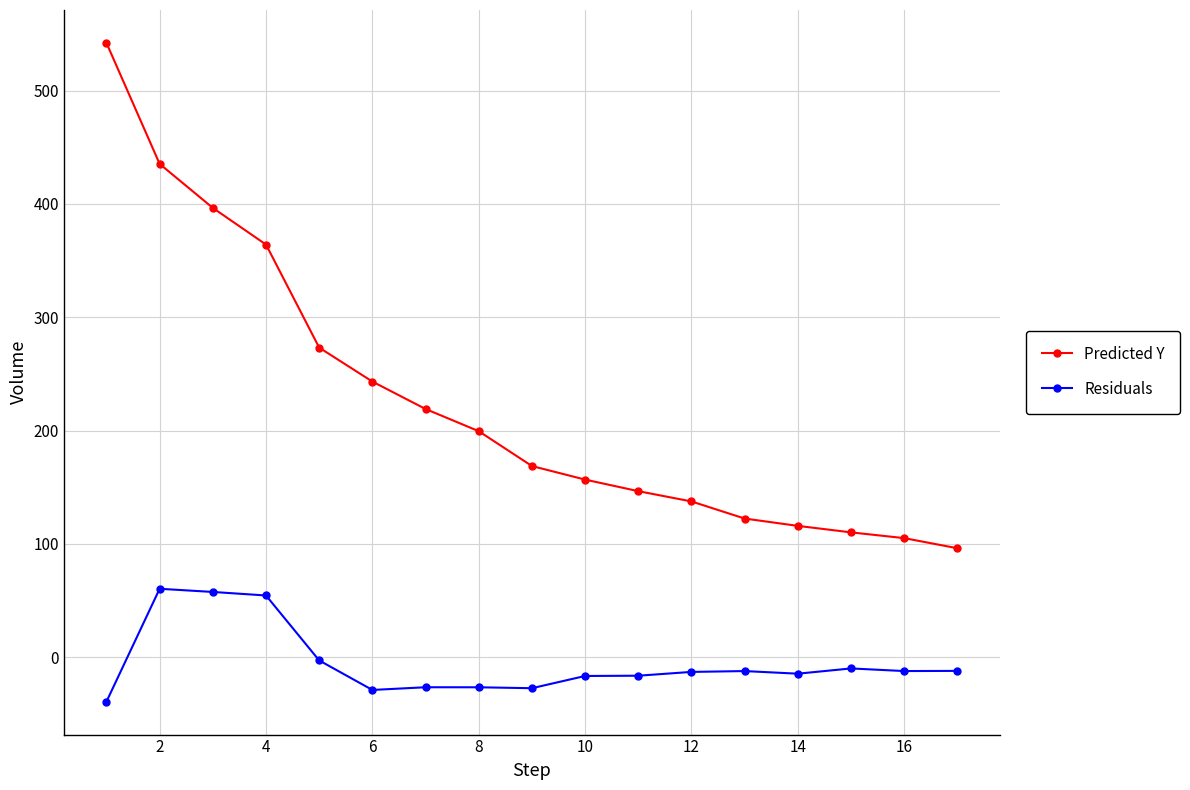

What is the value of the Residuals point at the 7th from the left?

-26.5